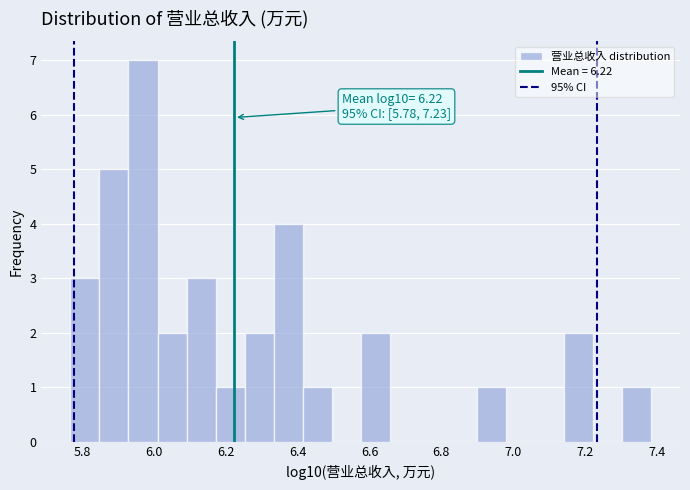

Over which range of the x-axis is the bar tallest?

5.92 to 6.00